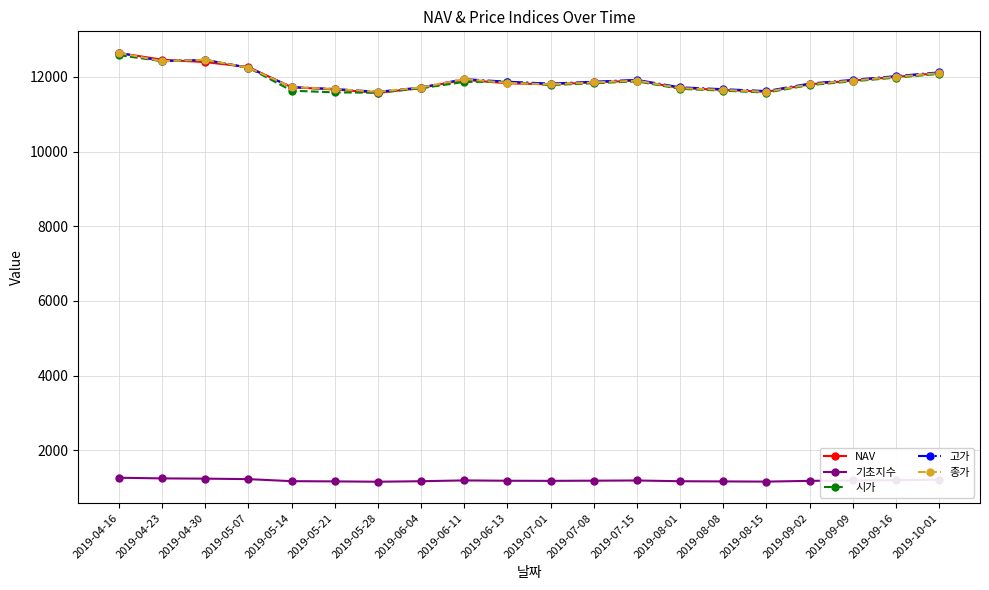

What position from the right is 2019-09-16?

2